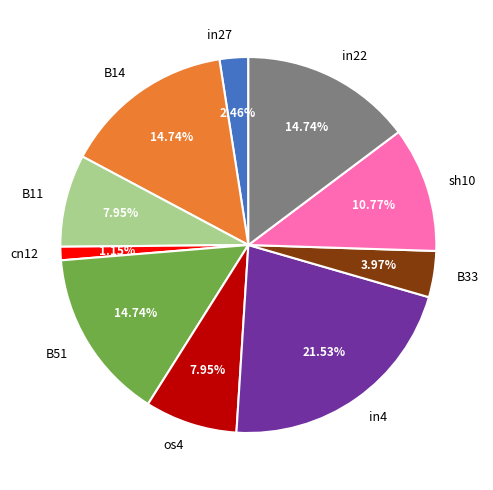

To the nearest percent, what percentage of the pie is B33?

4%